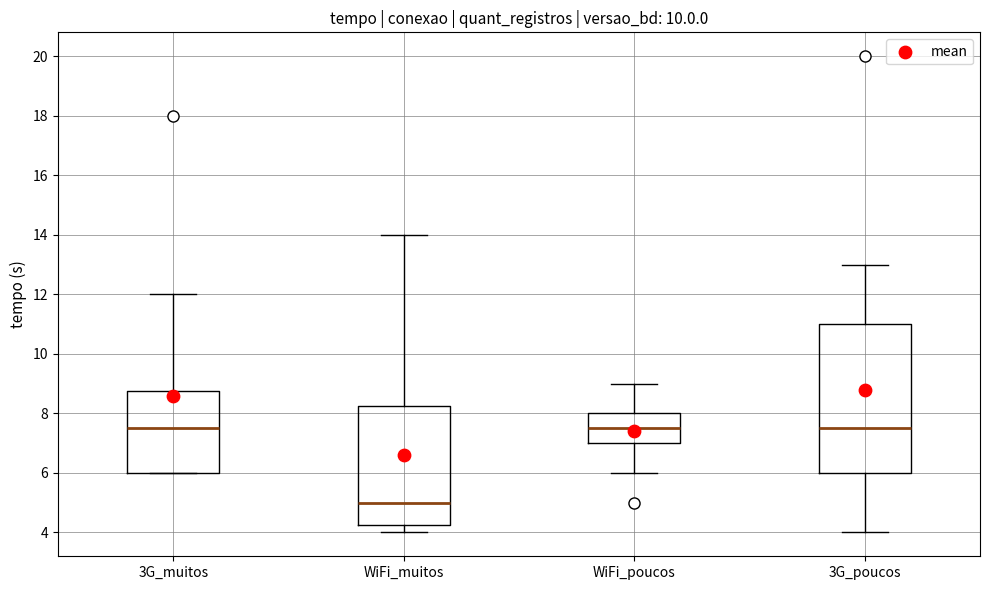

Where does the lower whisker of the box for 3G_poucos end on the y-axis? The values are not printed on the chart, so give them approximately, as read against the axis.

4.0